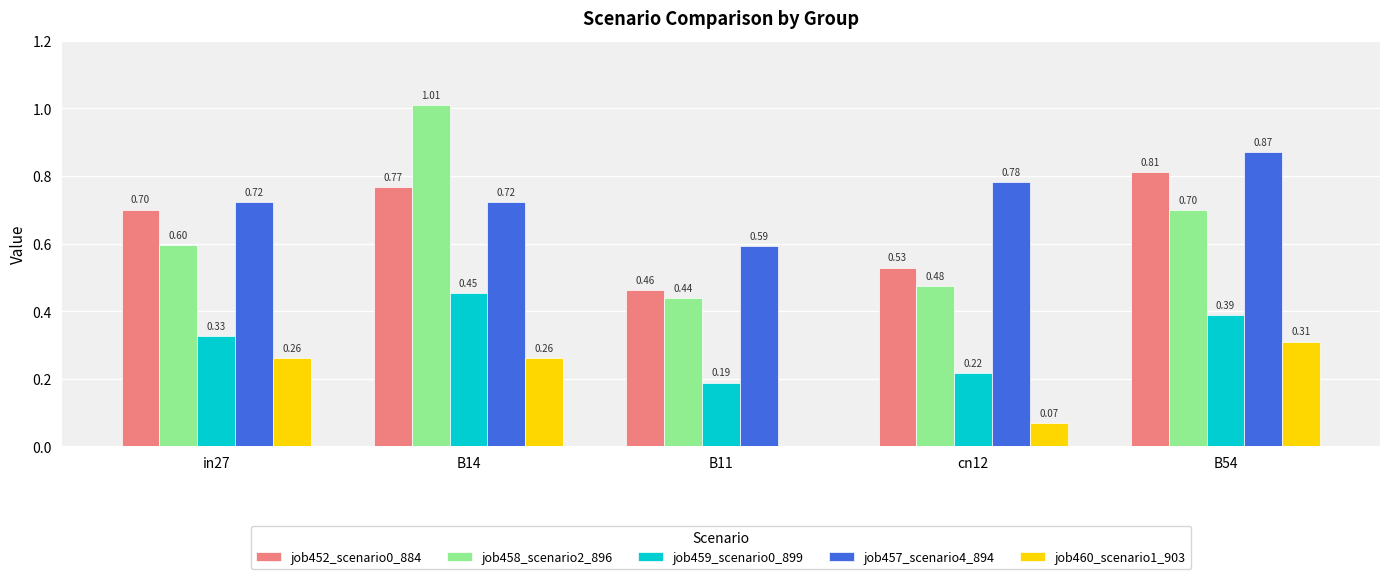

At which category is the sum across all series the highest?

B14